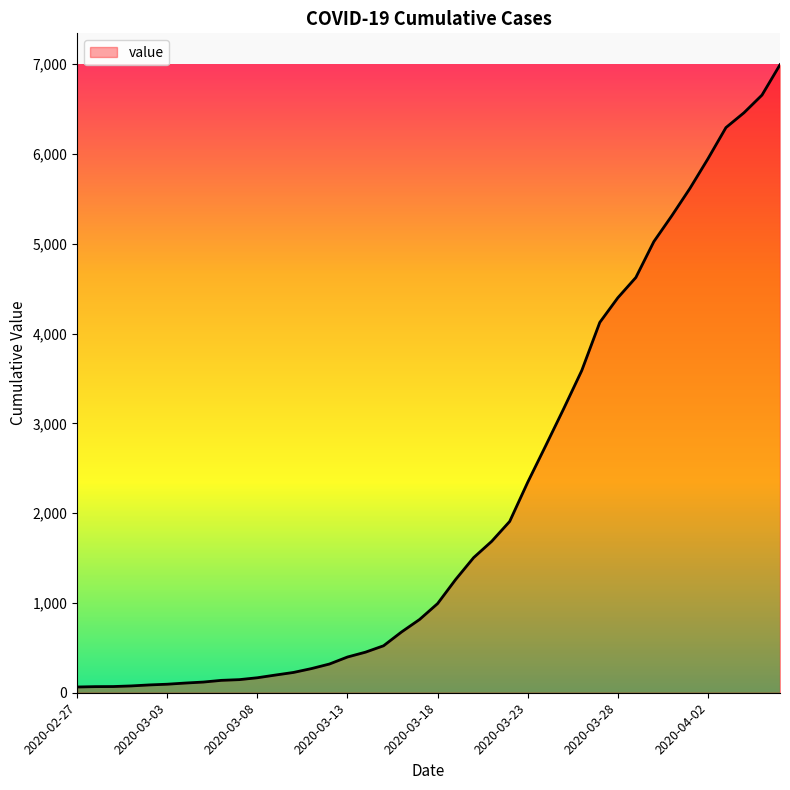

What is the maximum value shown in the chart?

6995